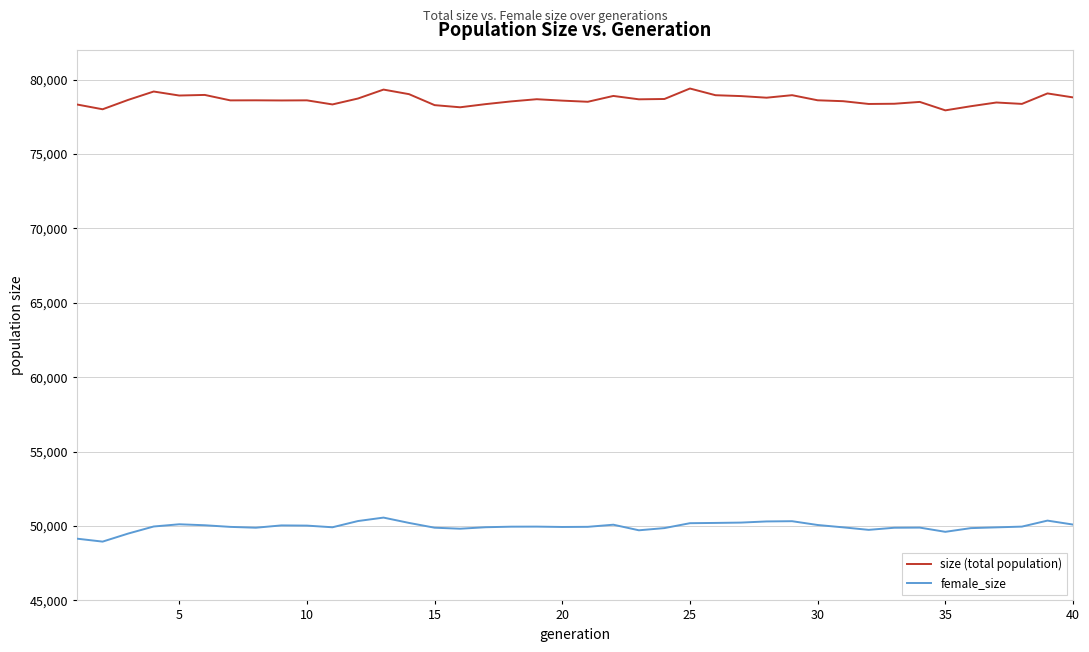

True or false: female_size and size (total population) cross at least once.

False